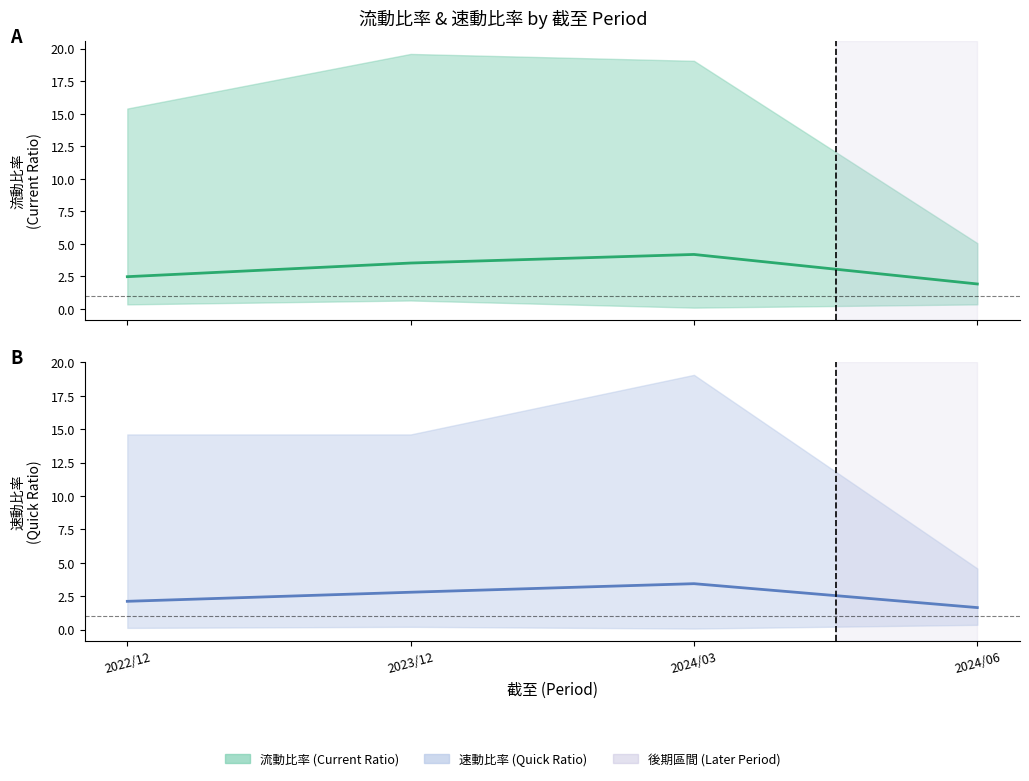

What is the sum of the 速動比率 mean values at 2024/06 and 2024/03?

5.1